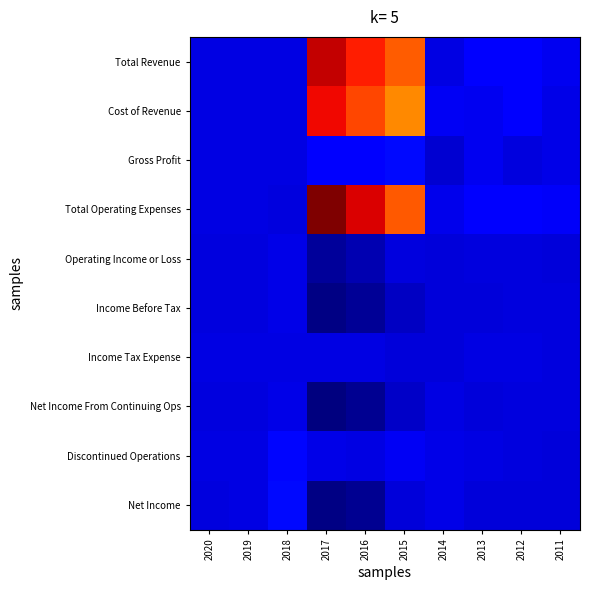

Reading left to right, list all the values displayed in this chart.

Total Revenue: 2020=200	2019=100	2018=100	2017=1346400	2016=1249700	2015=1145600	2014=2100	2013=43600	2012=44300	2011=19500
Cost of Revenue: 2020=0	2019=0	2018=0	2017=1287300	2016=1183000	2015=1070700	2014=25700	2013=23600	2012=45900	2011=8900
Gross Profit: 2020=0	2019=0	2018=0	2017=59100	2016=66700	2015=74900	2014=-23600	2013=20100	2012=-1600	2011=10600
Total Operating Expenses: 2020=2200	2019=2600	2018=-6600	2017=1442600	2016=1315400	2015=1150200	2014=13900	2013=47100	2012=47000	2011=31200
Operating Income or Loss: 2020=-2000	2019=-2500	2018=6700	2017=-96200	2016=-65700	2015=-4600	2014=-11800	2013=-3500	2012=-2700	2011=-11700
Income Before Tax: 2020=-1800	2019=-2500	2018=6100	2017=-128600	2016=-103800	2015=-40800	2014=-8500	2013=-10300	2012=-3700	2011=-6100
Income Tax Expense: 2020=0	2019=0	2018=0	2017=1100	2016=-600	2015=-9100	2014=-8400	2013=0	2012=600	2011=-2600
Net Income From Continuing Ops: 2020=-1800	2019=-2500	2018=6100	2017=-136600	2016=-106500	2015=-34100	2014=0	2013=-10300	2012=-4300	2011=-3400
Discontinued Operations: 2020=100	2019=2300	2018=67500	2017=8900	2016=600	2015=24900	2014=6900	2013=300	2012=-6400	2011=-9400
Net Income: 2020=-1700	2019=-200	2018=73600	2017=-127700	2016=-105900	2015=-9200	2014=6900	2013=-10000	2012=-10600	2011=-12800